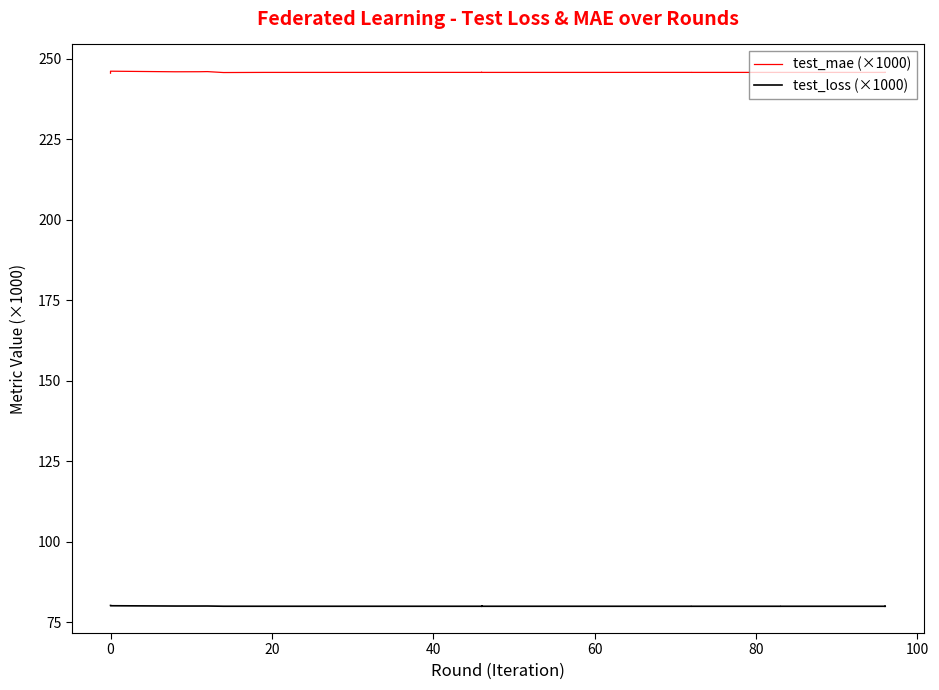

At which category does test_mae (×1000) reach its first local valley?

20